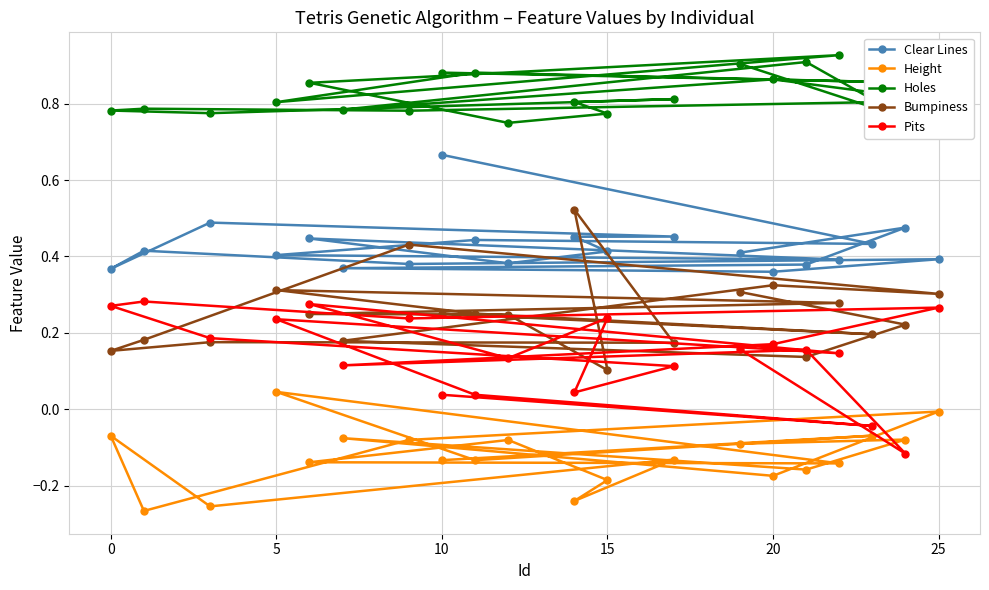

Which series has the largest total across all categories?

Holes